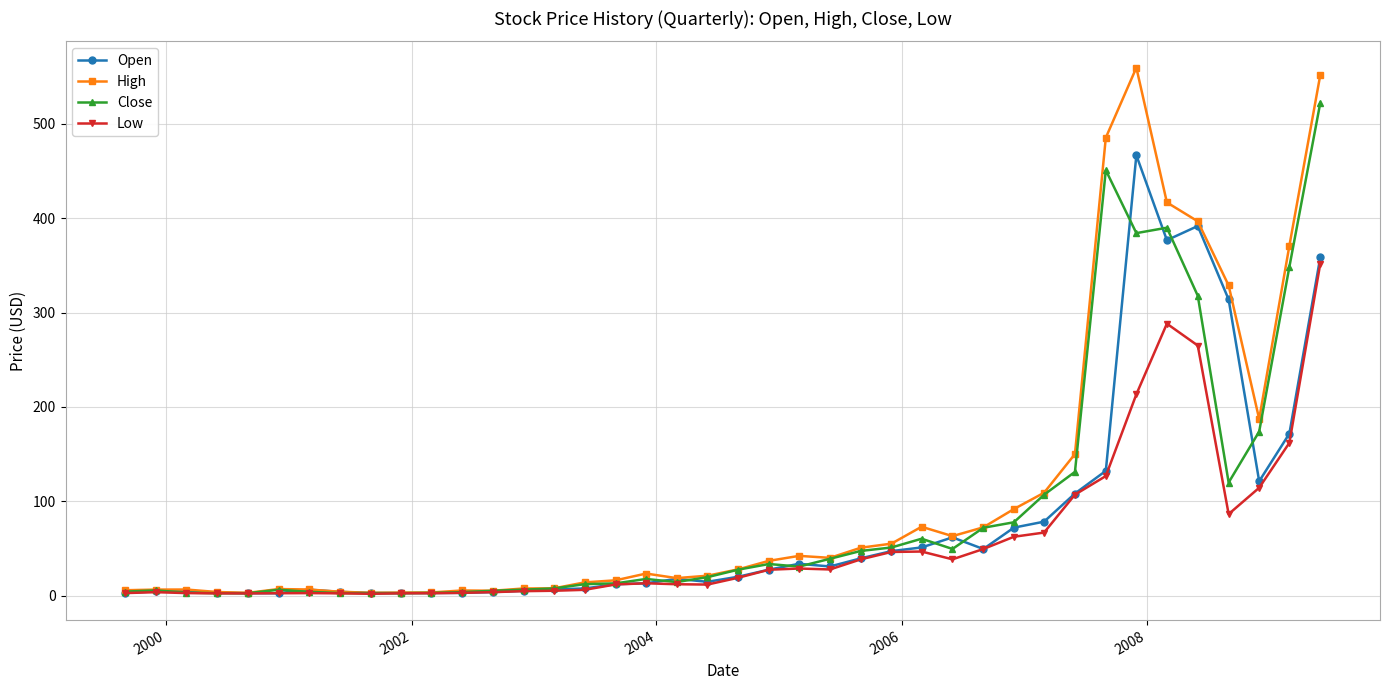

Rank the series by their maximum value, from highest to lowest.

High, Close, Open, Low